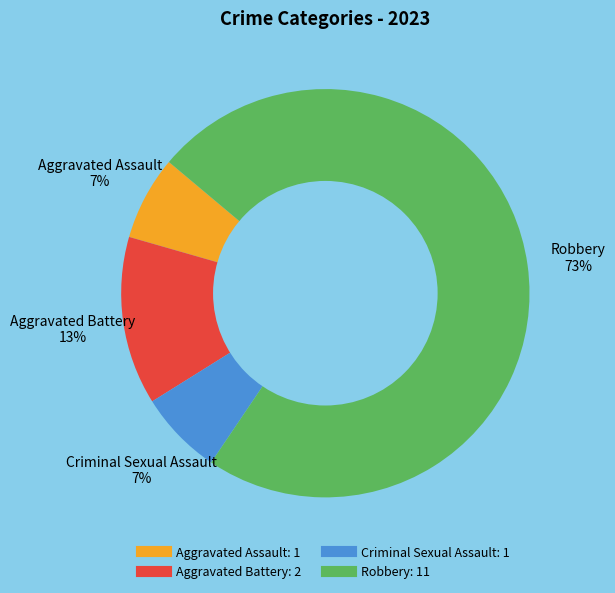

True or false: Criminal Sexual Assault accounts for 7% of the total.

True